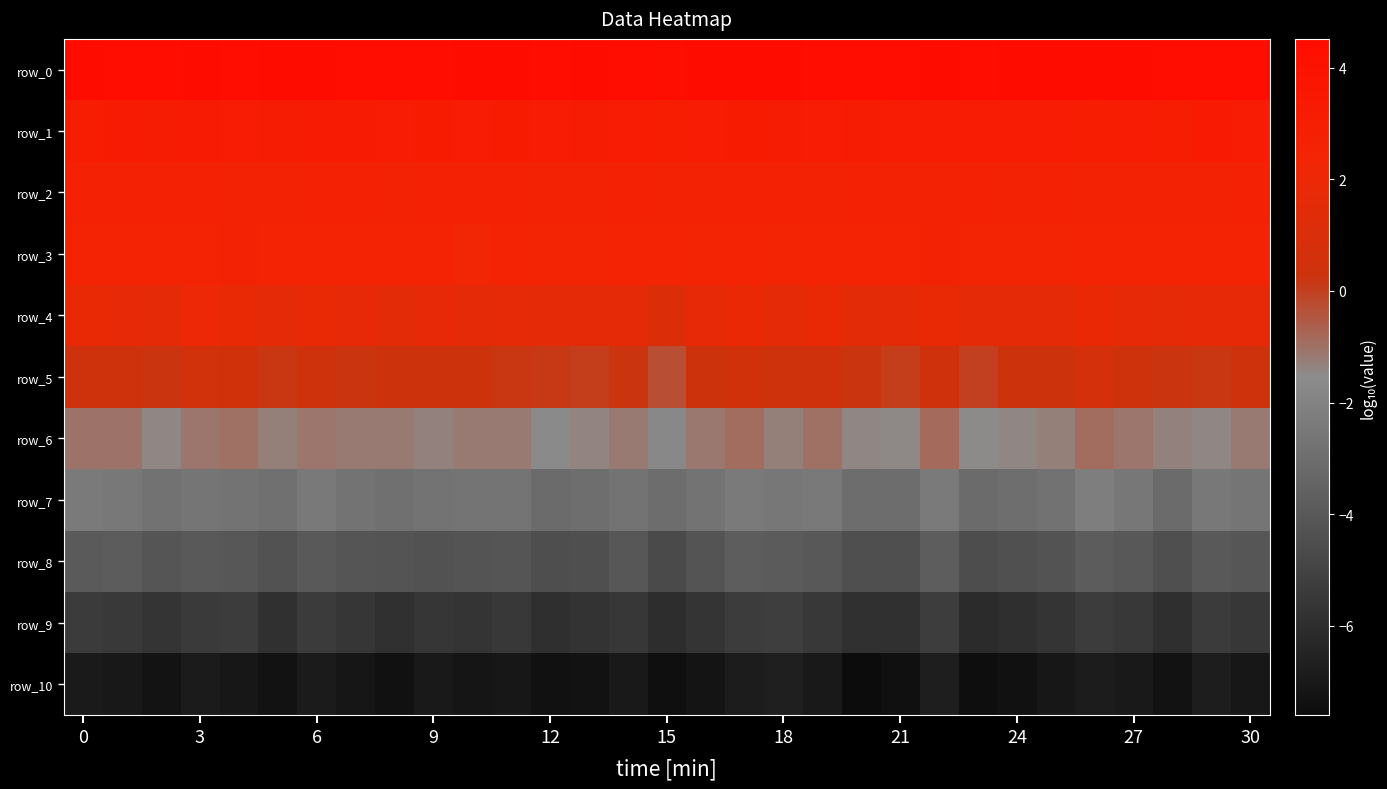

What is the maximum value shown in the chart?

4.5